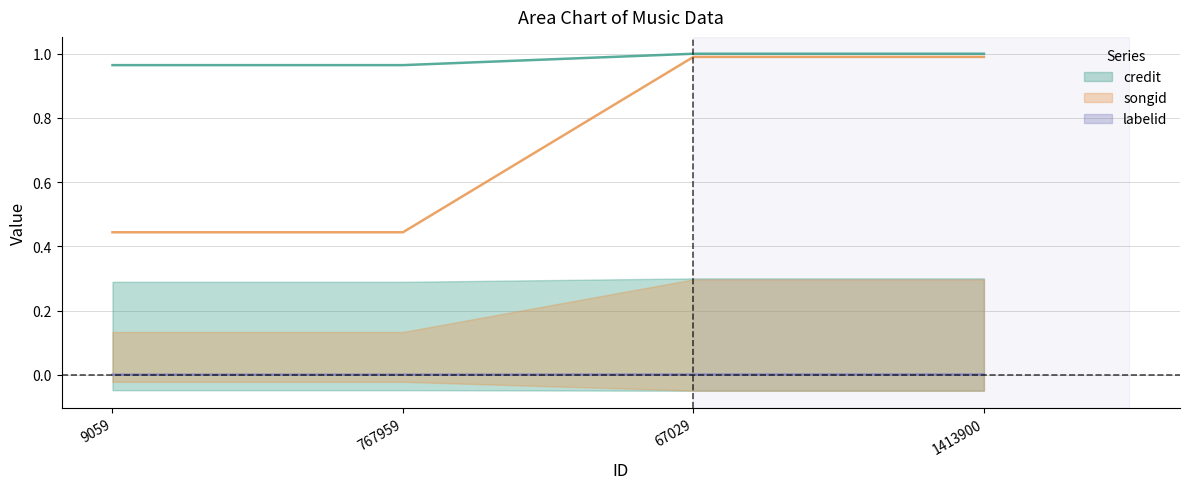

Which series has the widest spread of values?

songid